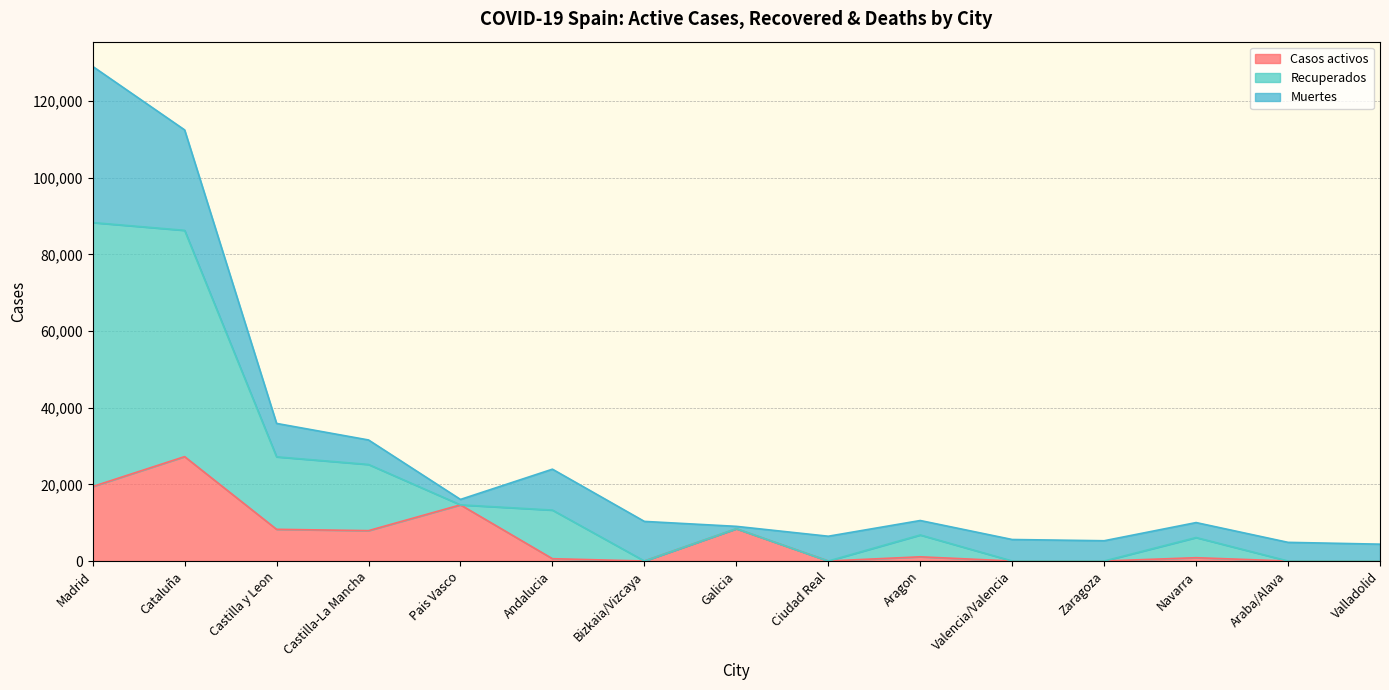

True or false: Recuperados and Casos activos intersect in this chart.

False